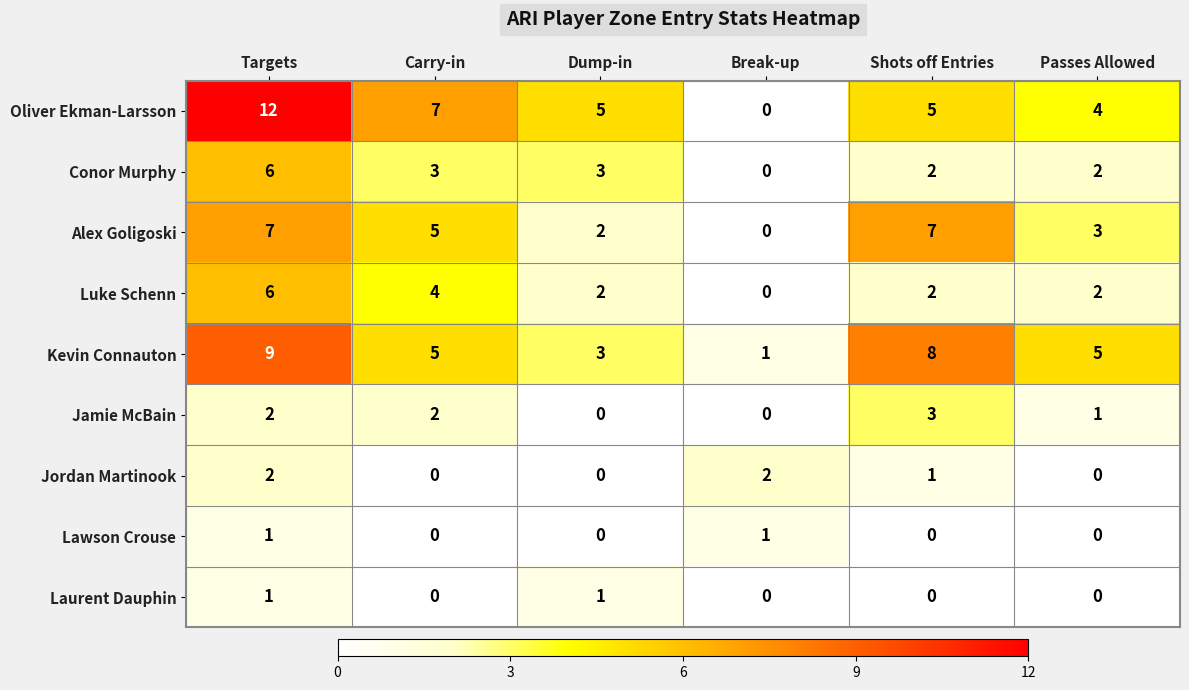

Which series has the widest spread of values?

Oliver Ekman-Larsson